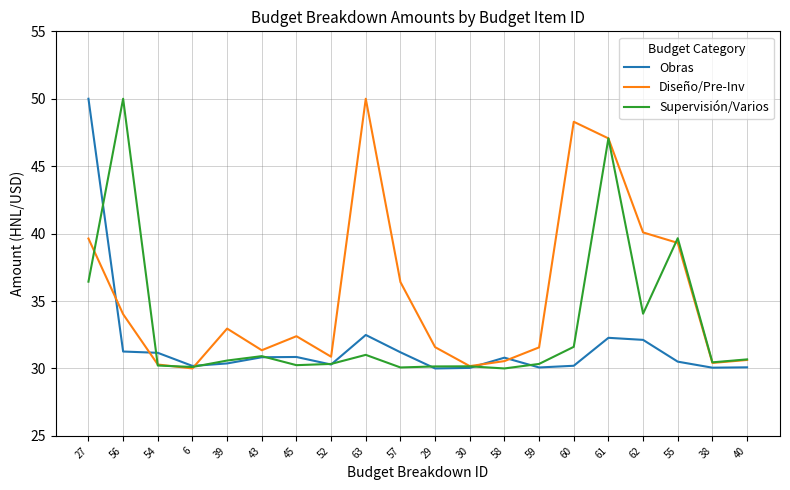

Rank the series by their average value, from lowest to highest.

Obras, Supervisión/Varios, Diseño/Pre-Inv